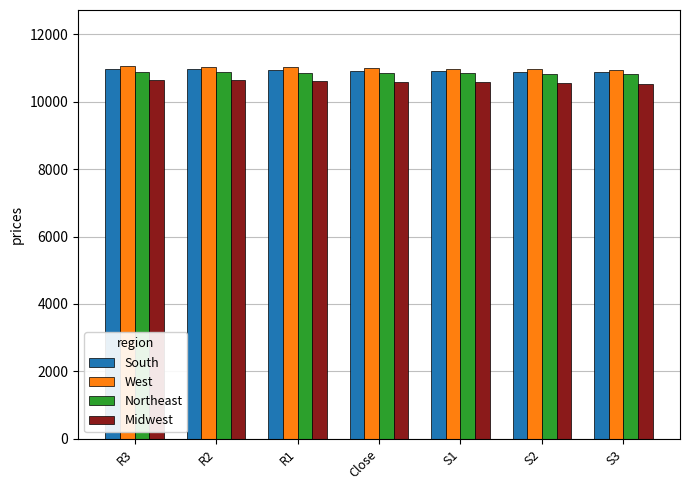

How many data points does each series have?

7